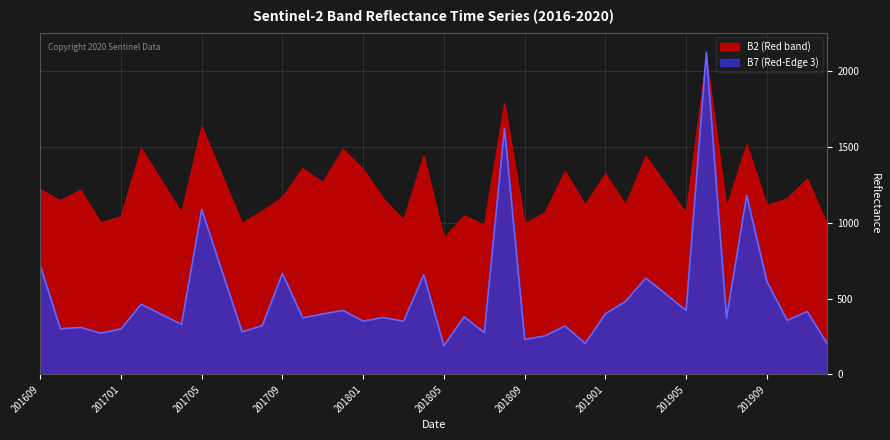

Where is the first local minimum for B2?

201610